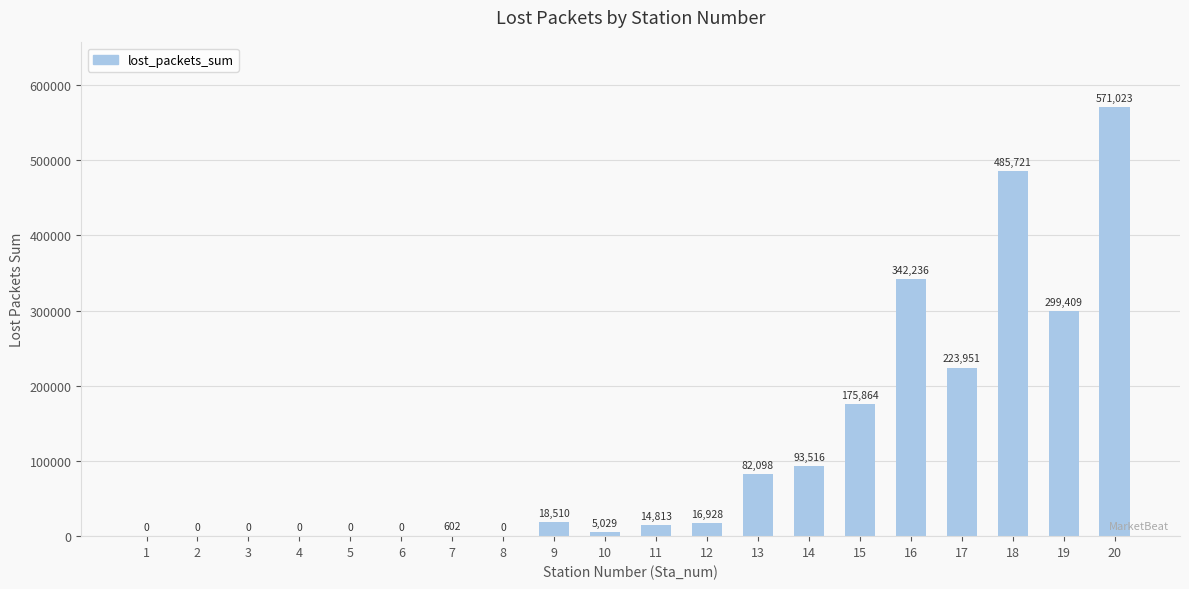

Where does the data first go above 16928?

9